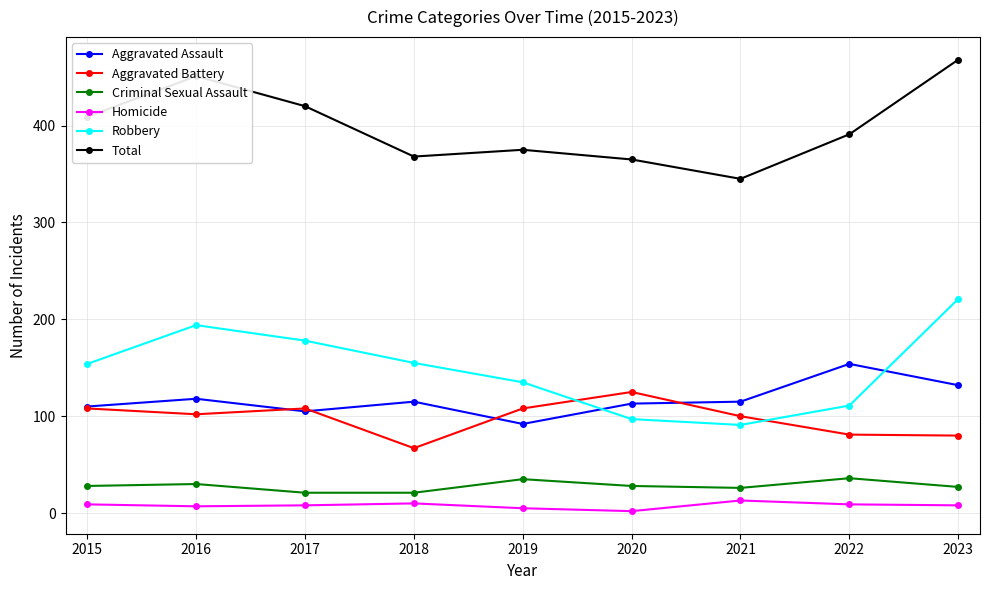

How many lines are shown in the chart?

6